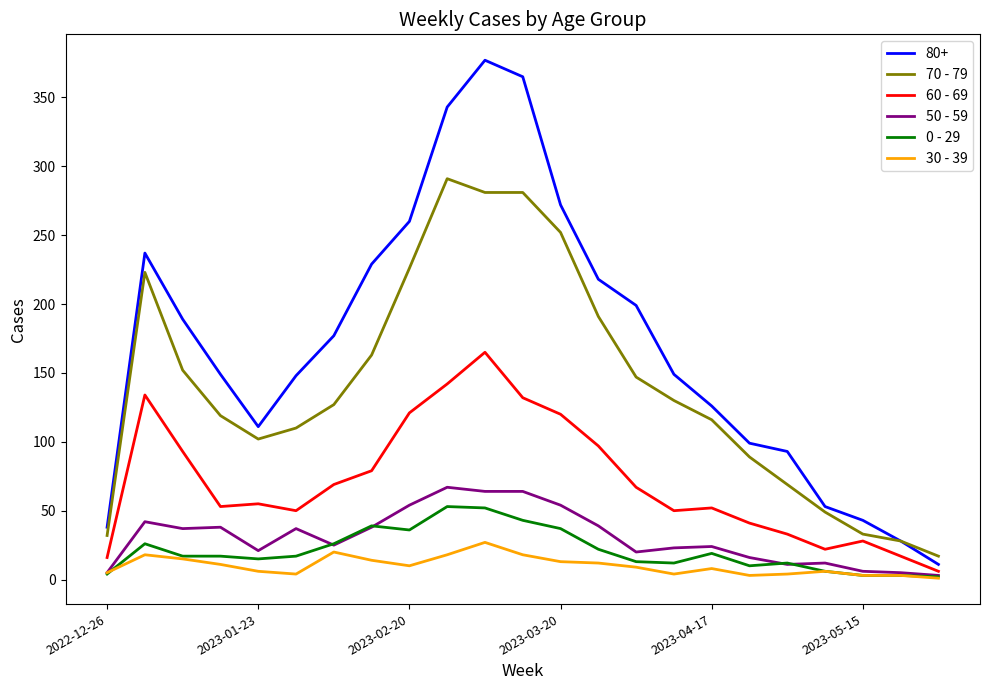

Is this an area chart (filled region under the line)?

No